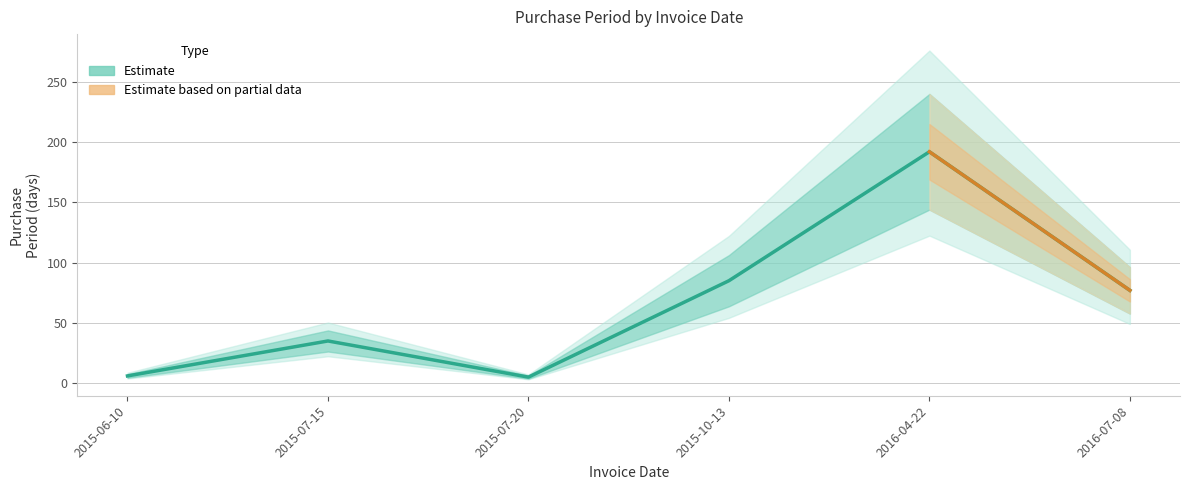

At which category does the data reach its first local peak?

2015-07-15